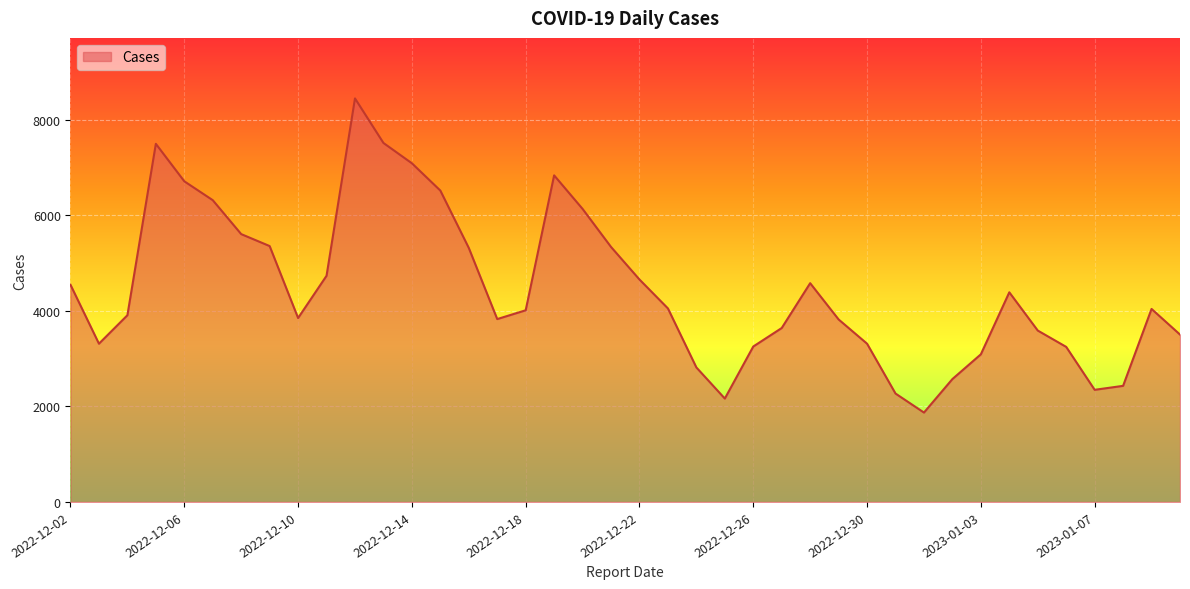

Count the number of data series in this chart.

1